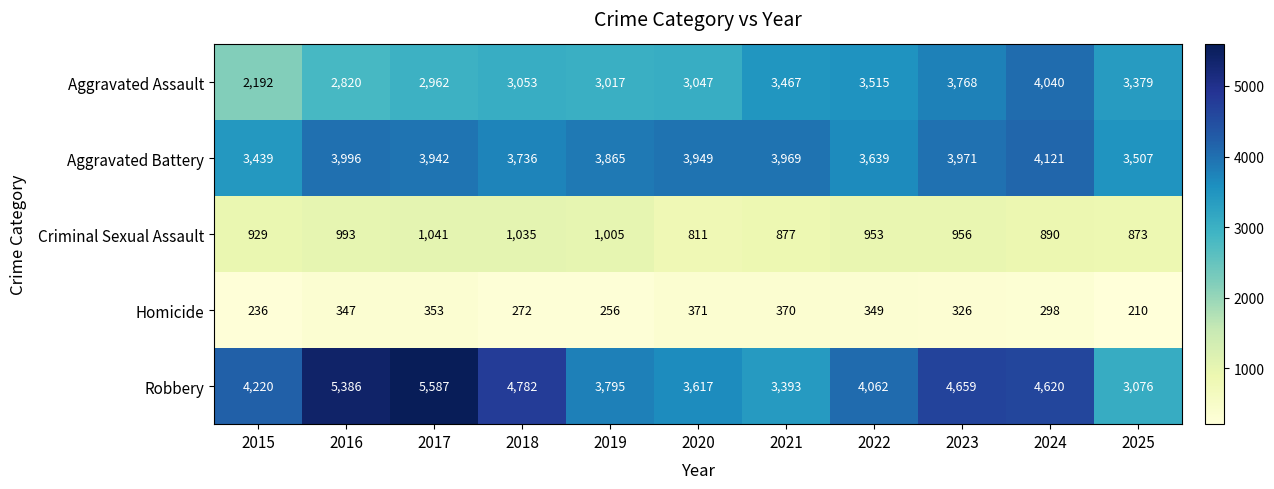

What is the average value of the Criminal Sexual Assault series?

942